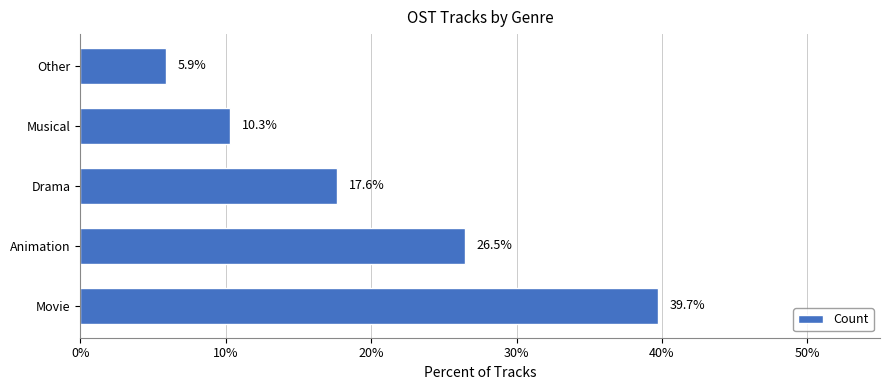

What is the sum of the values at Other and Movie?

45.6